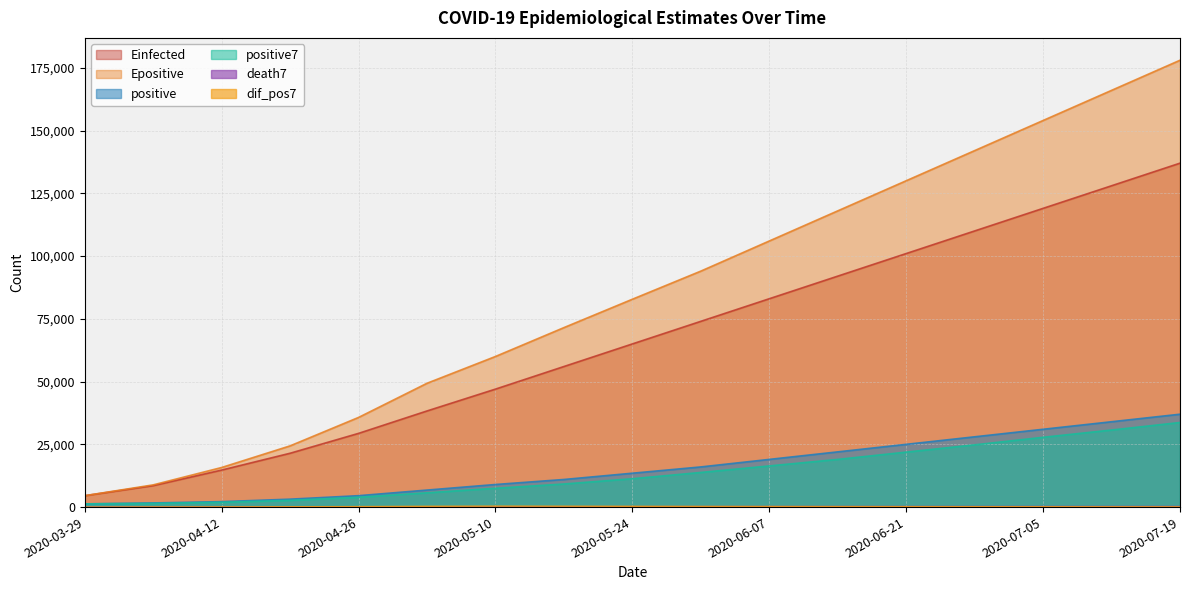

Read the positive7 value at 2020-04-12.

1916.9